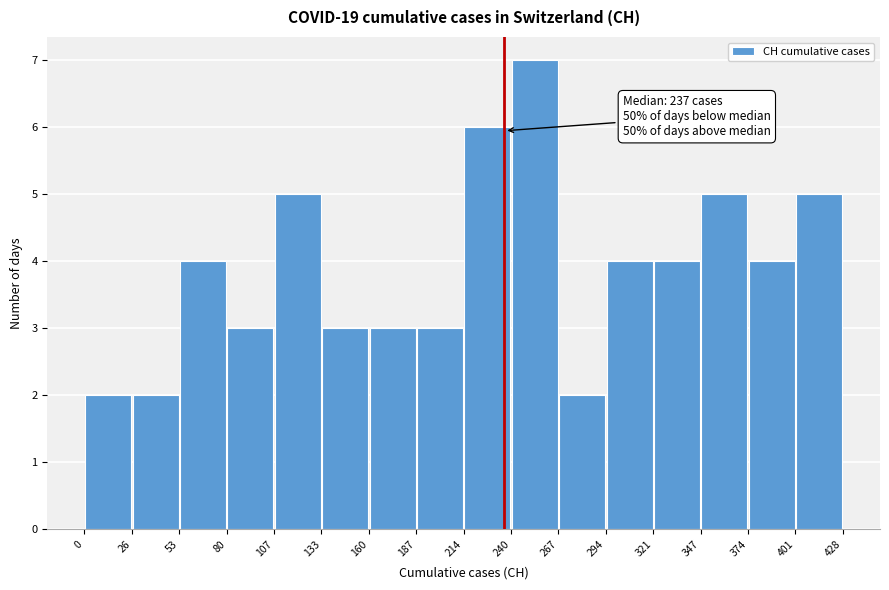

Over which range of the x-axis is the bar tallest?

240 to 267